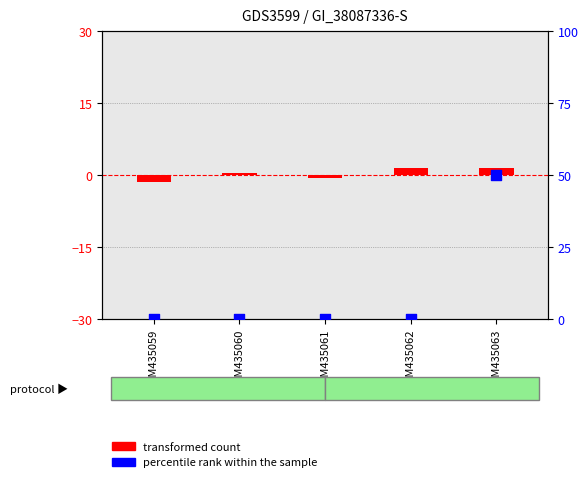

At how many categories does at least one series exceed 4?

1